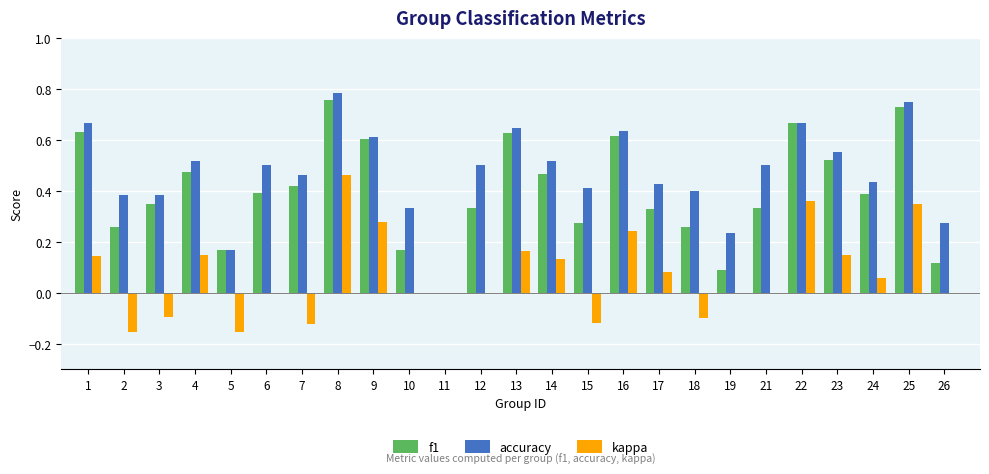

At which category is the sum across all series the highest?

8